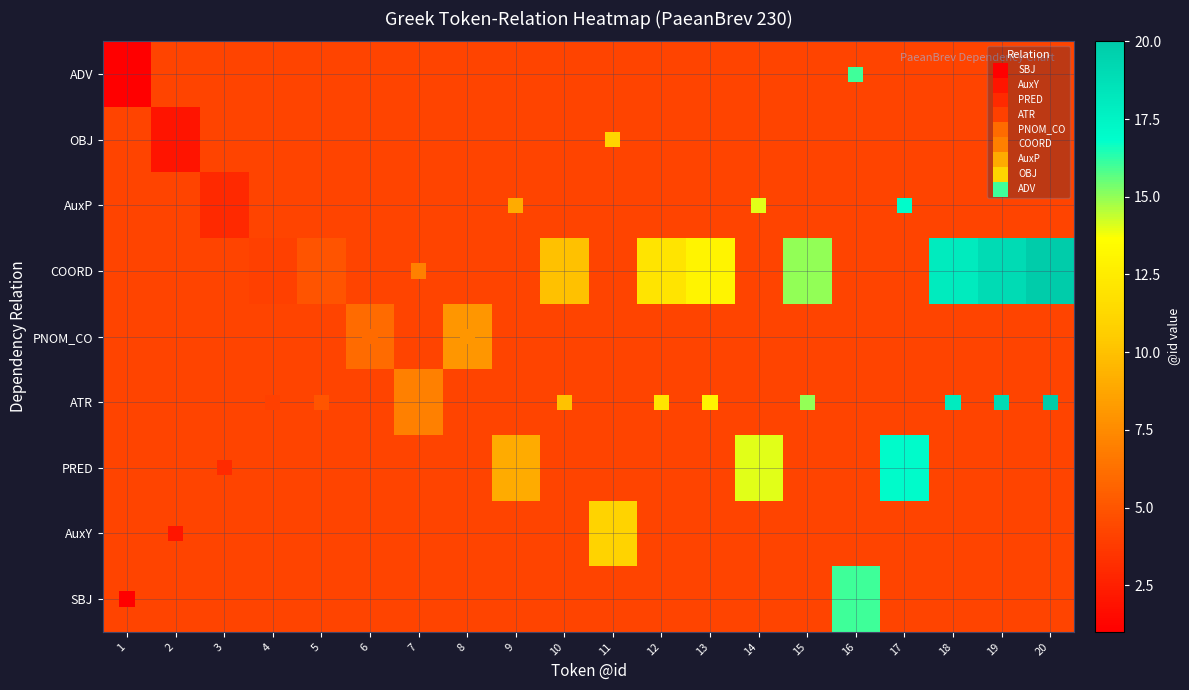

The PNOM_CO series shows 4 at 16. True or false?

False